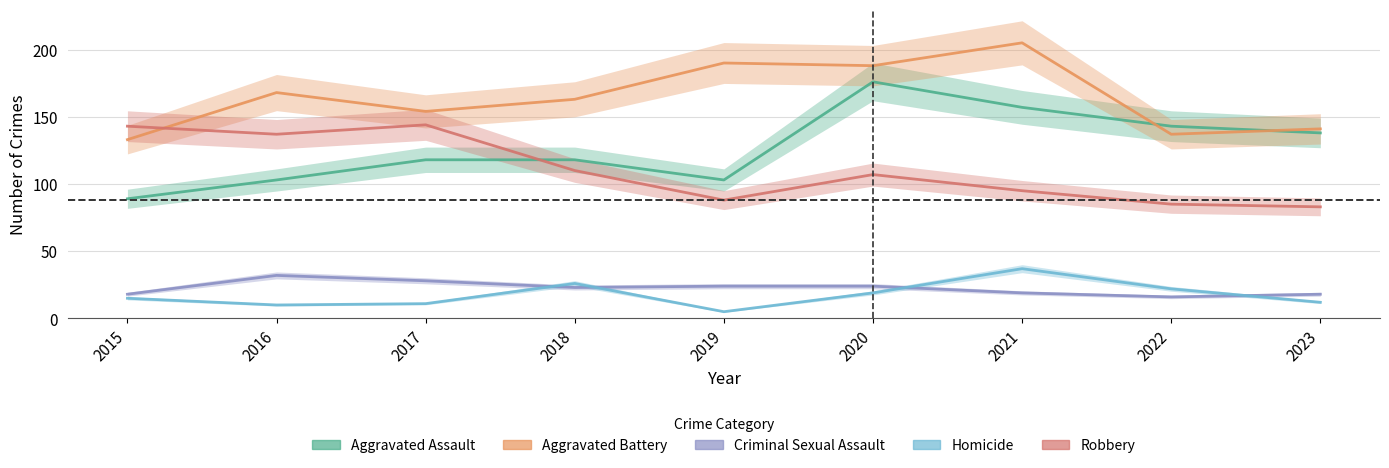

In Robbery, how many points are lower than both neighbors (excluding endpoints)?

2